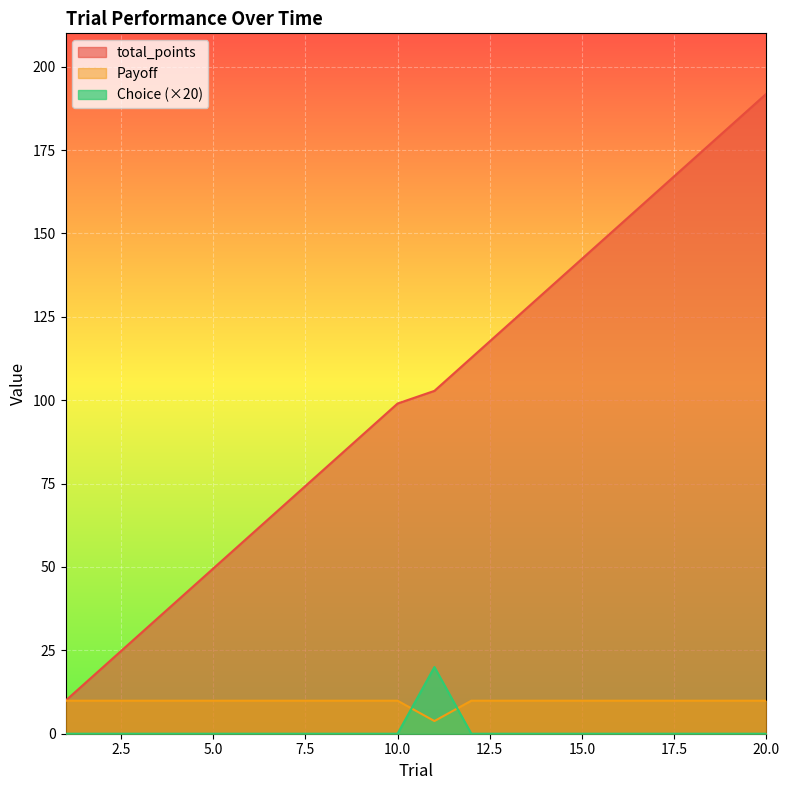

At how many categories does at least one series exceed 40?

16